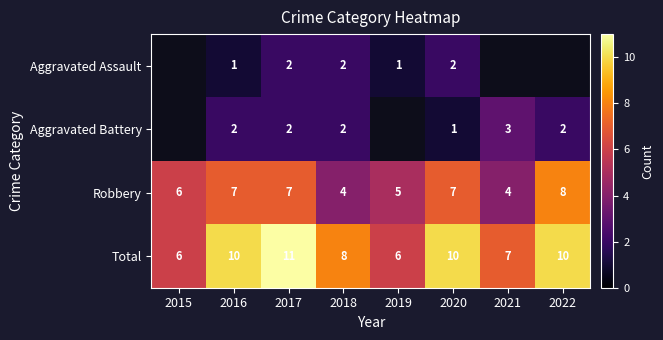

What value does the Total series have at 2015?

6